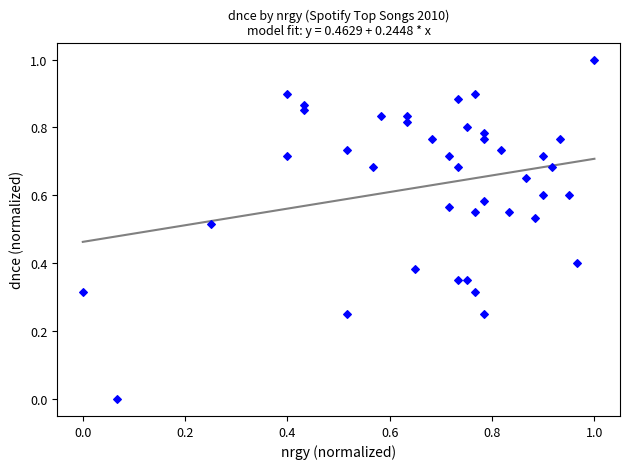

What is the range of X values (max minus min)?

1.0